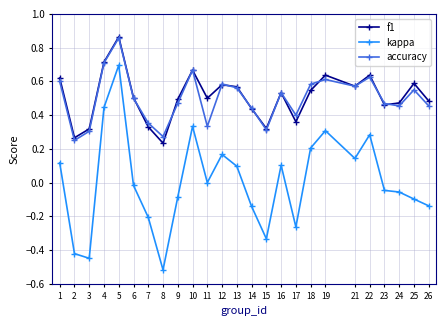

The value of accuracy at 6 is 0.5. True or false?

True